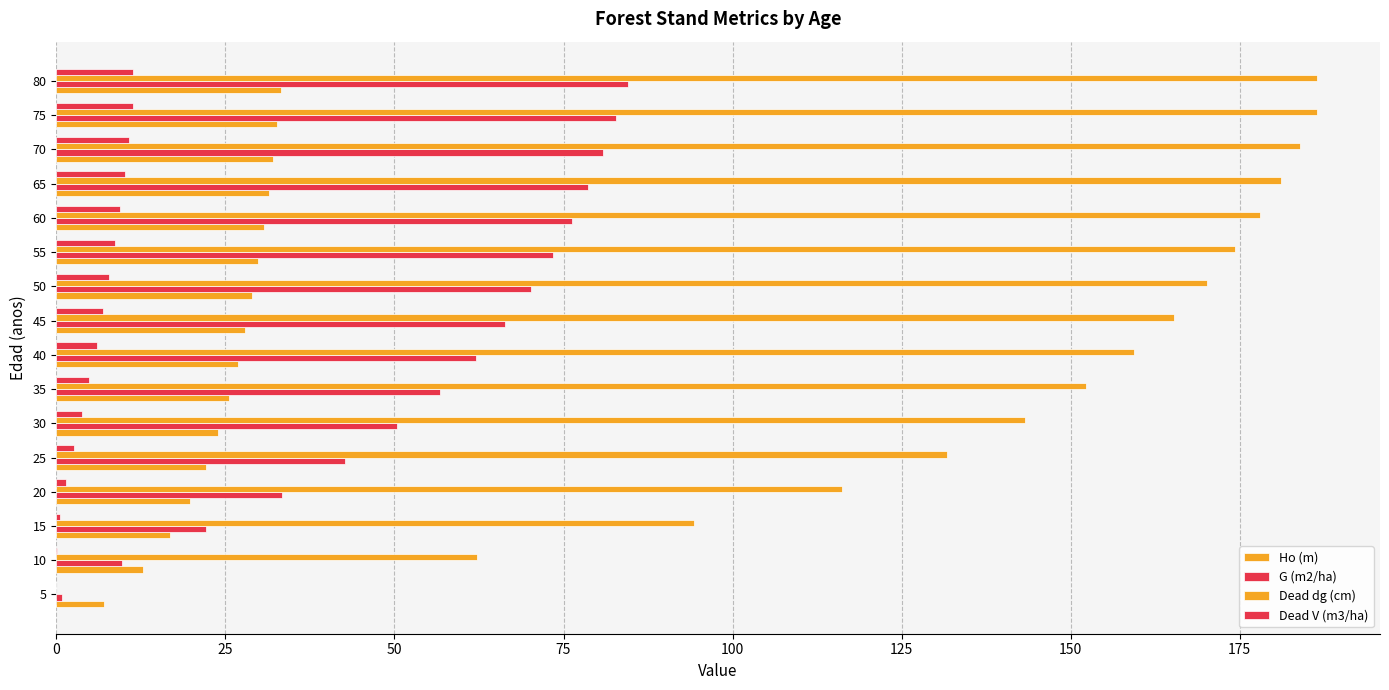

How many values in the Dead dg (cm) series exceed 165?

8